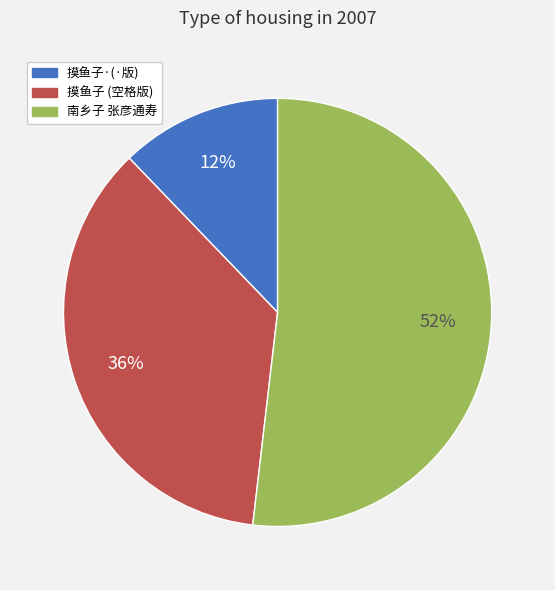

How many segments does this pie chart have?

3